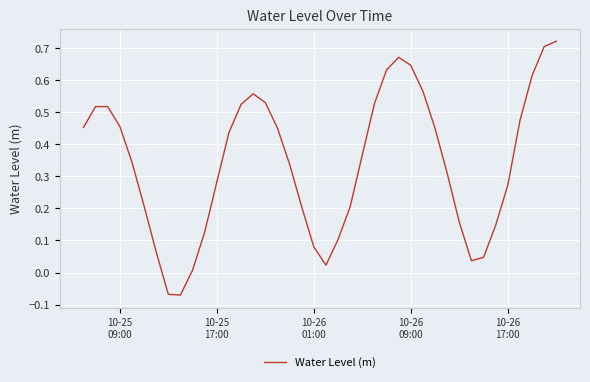

Count the number of categories in the chart.

40